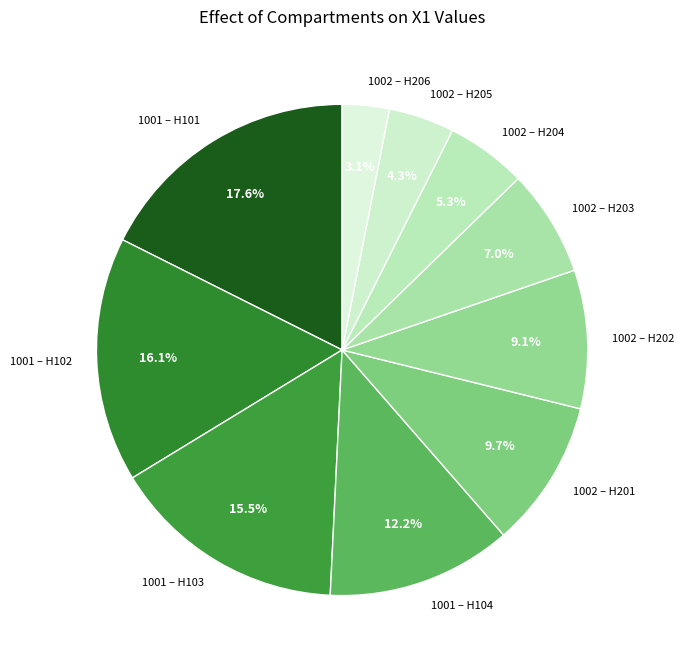

Approximately how many times larger is the value at 1001 – H101 compared to 1002 – H204?

3.3